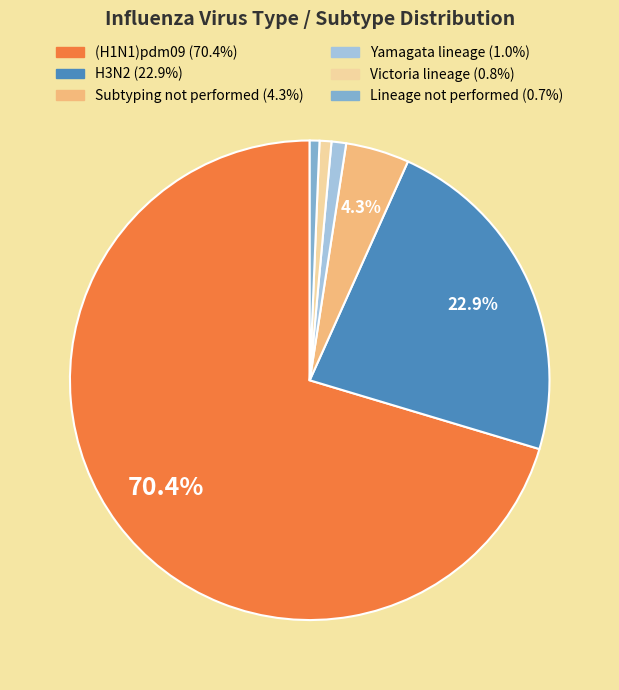

How many segments does this pie chart have?

6